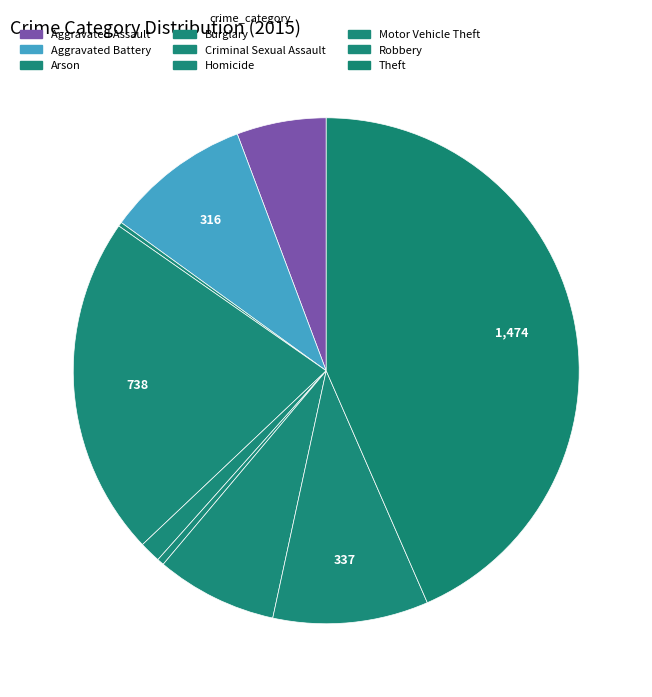

How many segments does this pie chart have?

9